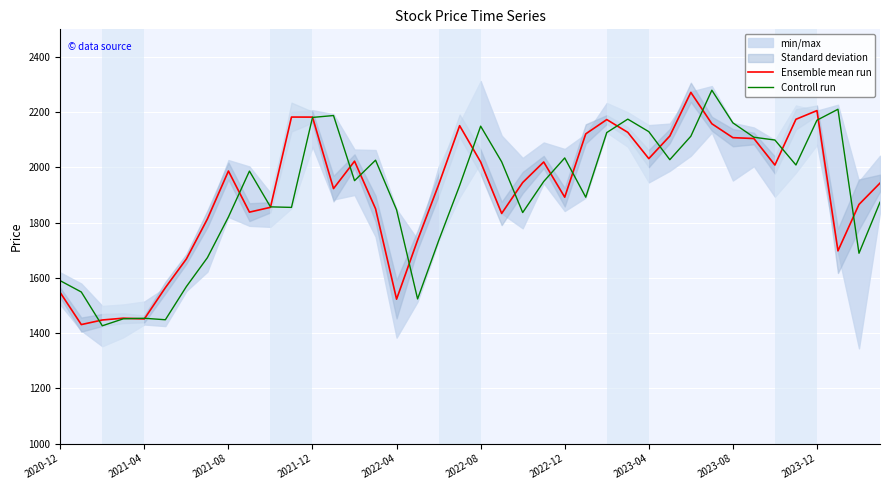

How many interior local peaks does the Controll run series have?

9